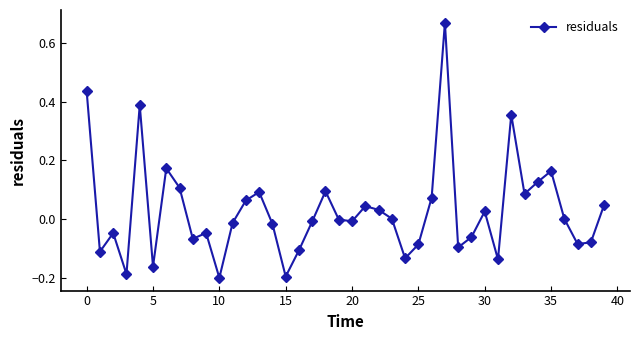

True or false: there are more than 0 points higher than both neighbors.

True